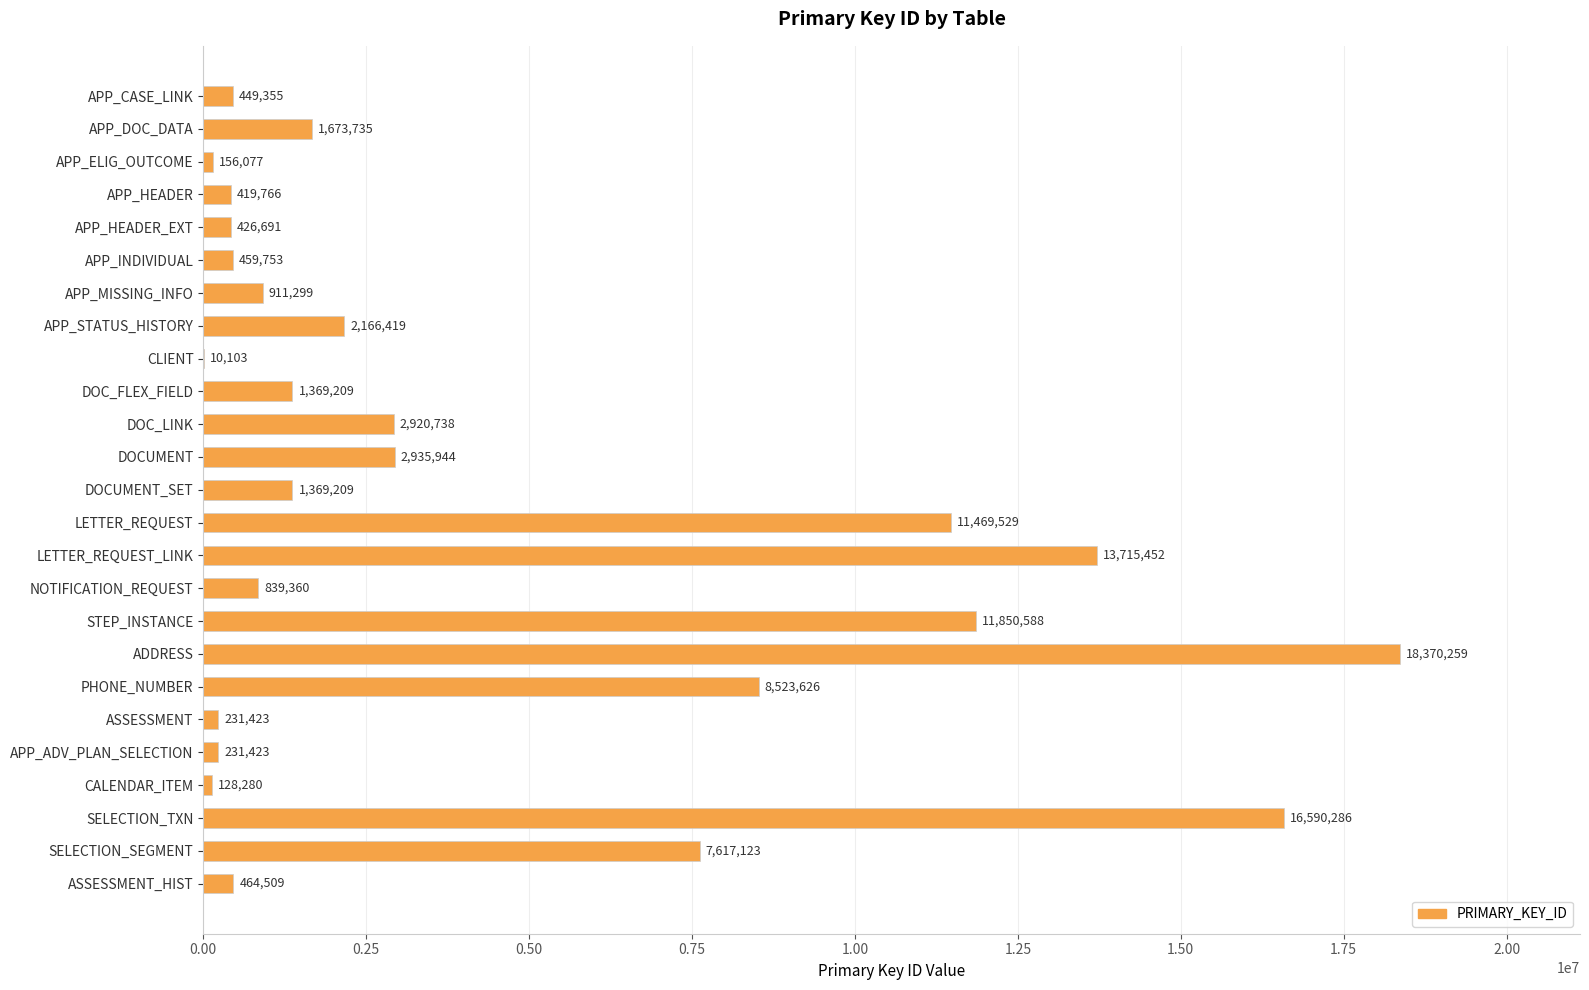

Reading top to bottom, extract all data points from this chart.

APP_CASE_LINK=449355	APP_DOC_DATA=1673735	APP_ELIG_OUTCOME=156077	APP_HEADER=419766	APP_HEADER_EXT=426691	APP_INDIVIDUAL=459753	APP_MISSING_INFO=911299	APP_STATUS_HISTORY=2166419	CLIENT=10103	DOC_FLEX_FIELD=1369209	DOC_LINK=2920738	DOCUMENT=2935944	DOCUMENT_SET=1369209	LETTER_REQUEST=11469529	LETTER_REQUEST_LINK=13715452	NOTIFICATION_REQUEST=839360	STEP_INSTANCE=11850588	ADDRESS=18370259	PHONE_NUMBER=8523626	ASSESSMENT=231423	APP_ADV_PLAN_SELECTION=231423	CALENDAR_ITEM=128280	SELECTION_TXN=16590286	SELECTION_SEGMENT=7617123	ASSESSMENT_HIST=464509